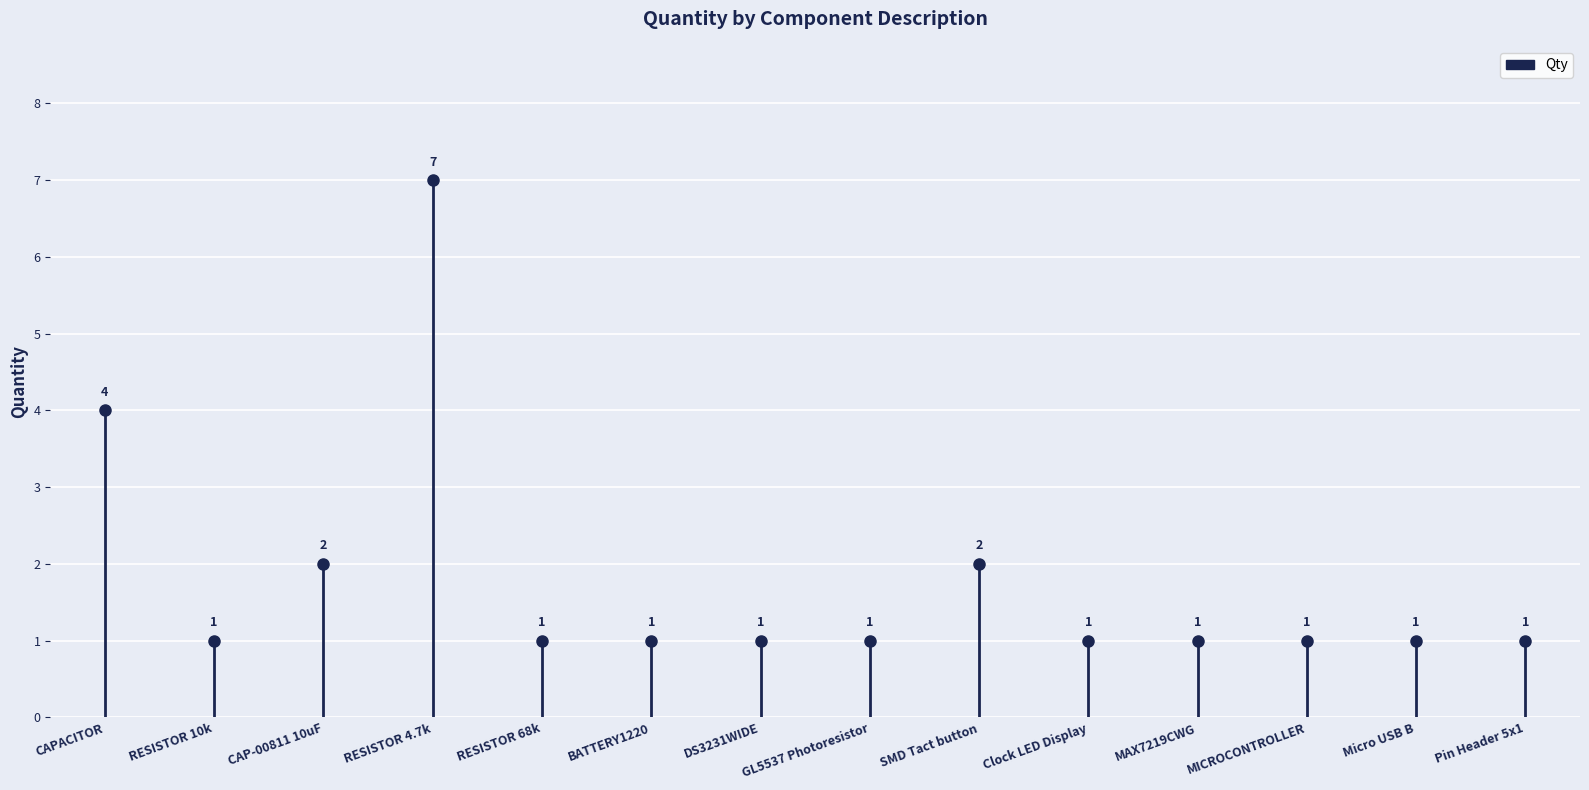

List the labels in order of value, smallest first.

RESISTOR 10k, RESISTOR 68k, BATTERY1220, DS3231WIDE, GL5537 Photoresistor, Clock LED Display, MAX7219CWG, MICROCONTROLLER, Micro USB B, Pin Header 5x1, CAP-00811 10uF, SMD Tact button, CAPACITOR, RESISTOR 4.7k